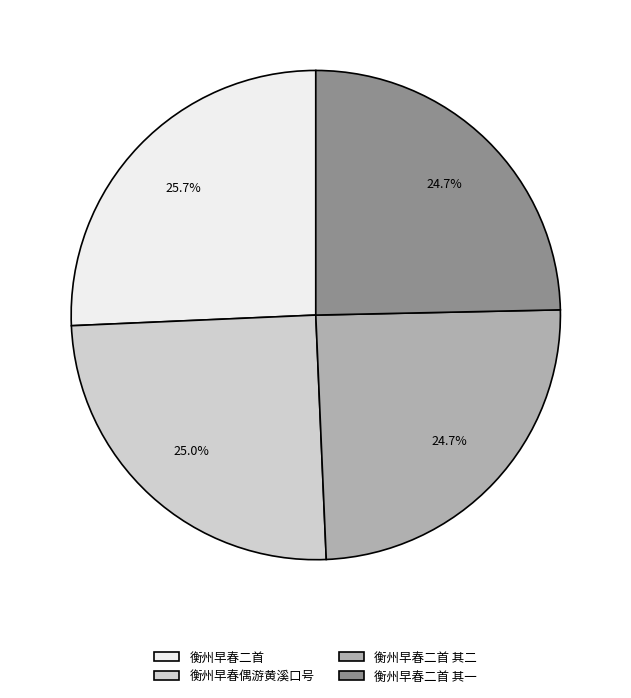

Is 衡州早春偶游黄溪口号 the majority of the pie?

No